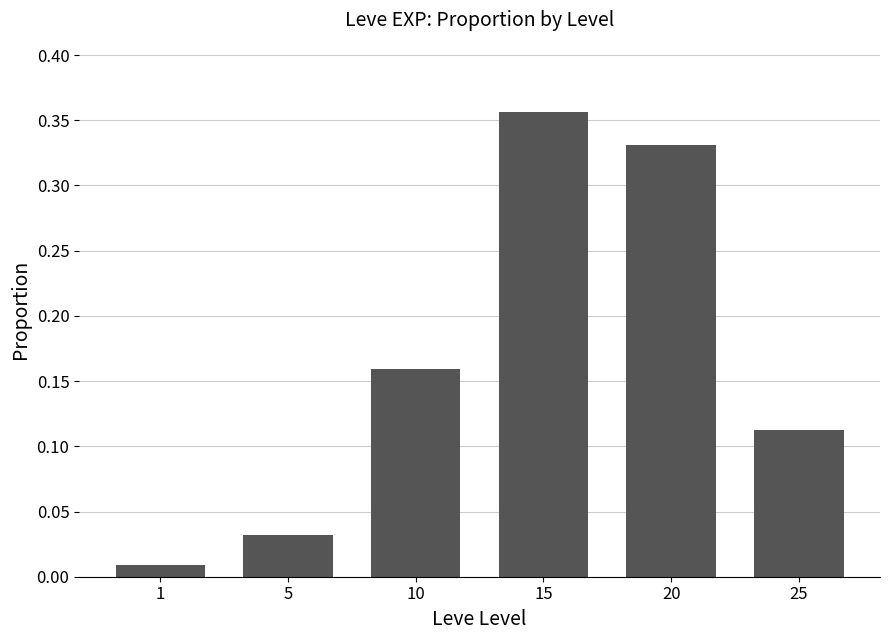

Which label corresponds to the smallest value in the chart?

1